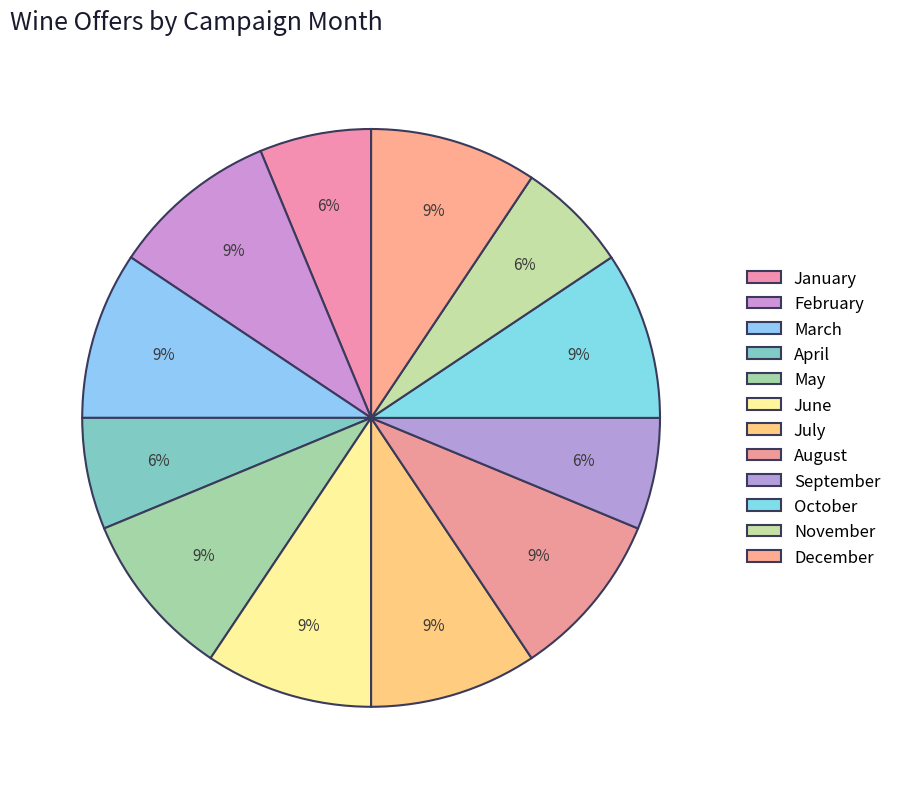

How many segments does this pie chart have?

12